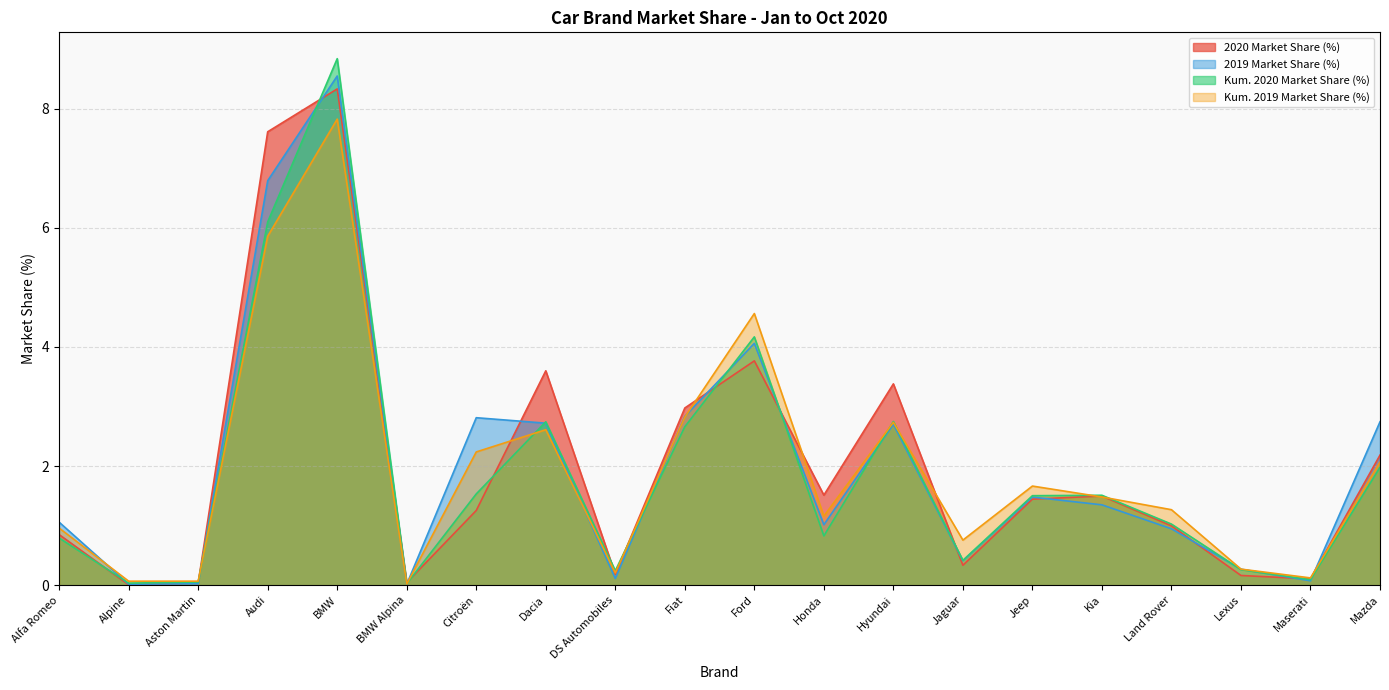

Where is the first local minimum for 2020 Market Share (%)?

Alpine